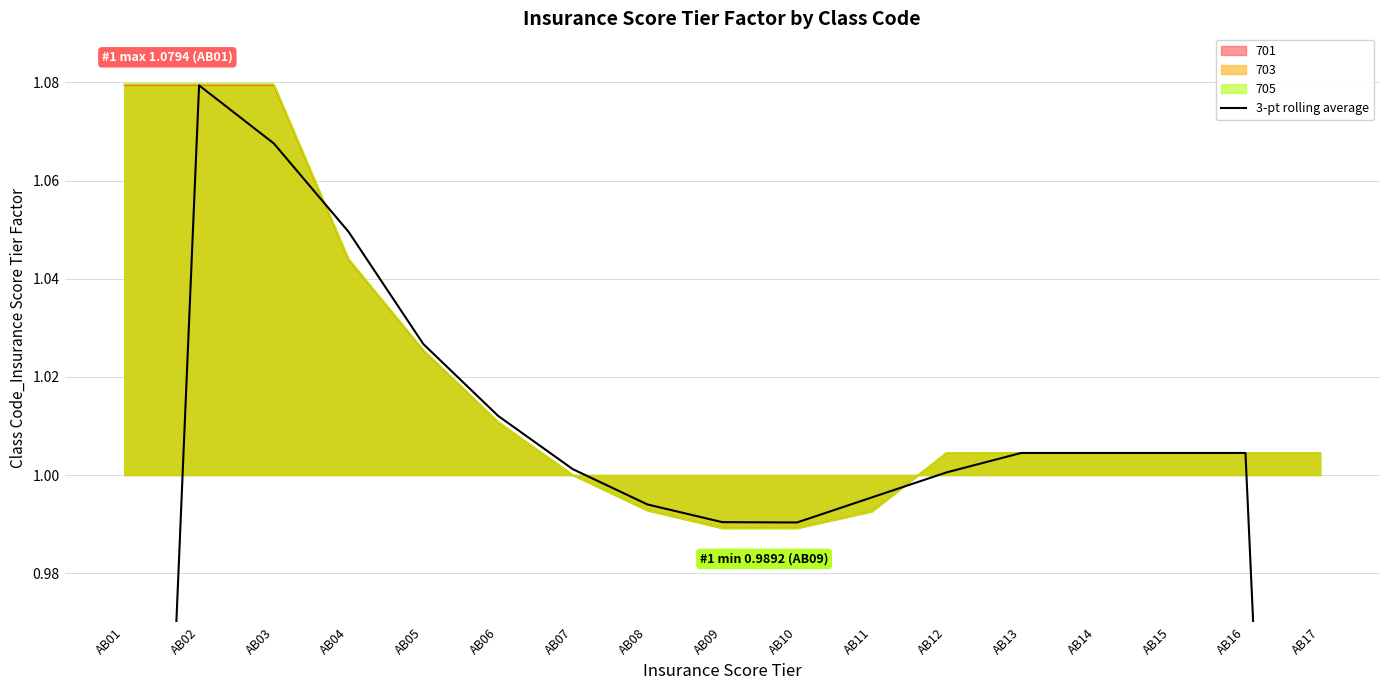

The value of 701 at AB11 is 0.6. True or false?

False